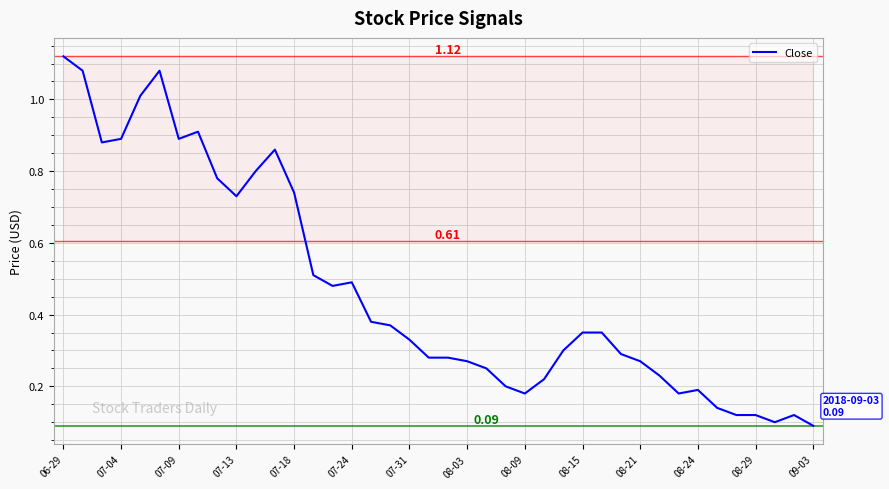

What is the difference between the maximum and minimum values?

1.0